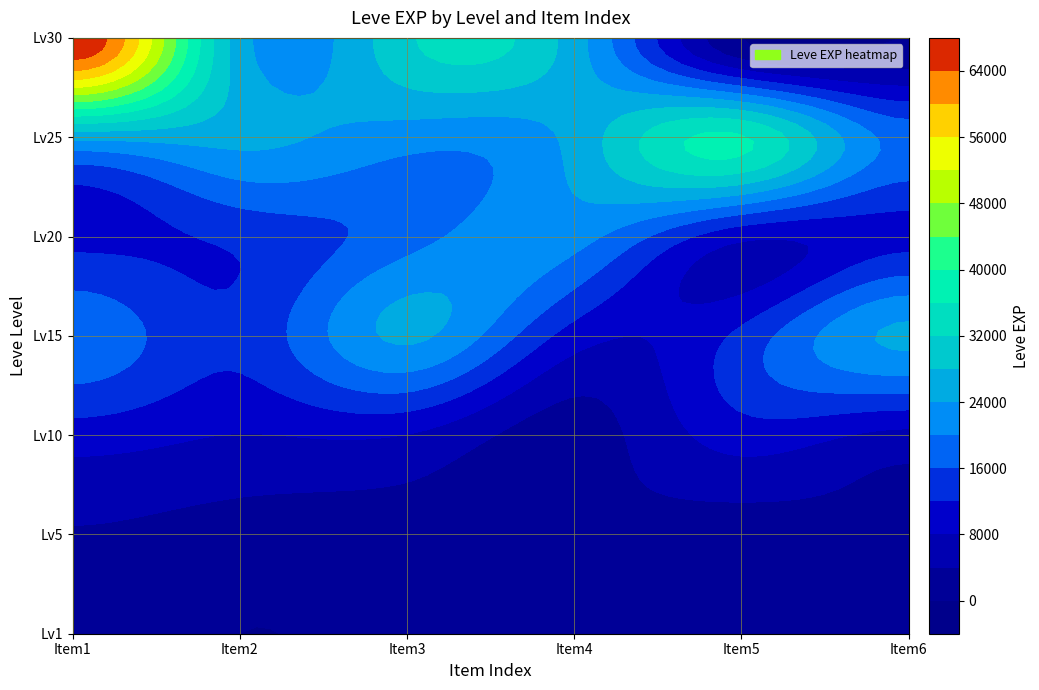

Count the number of categories in the chart.

6